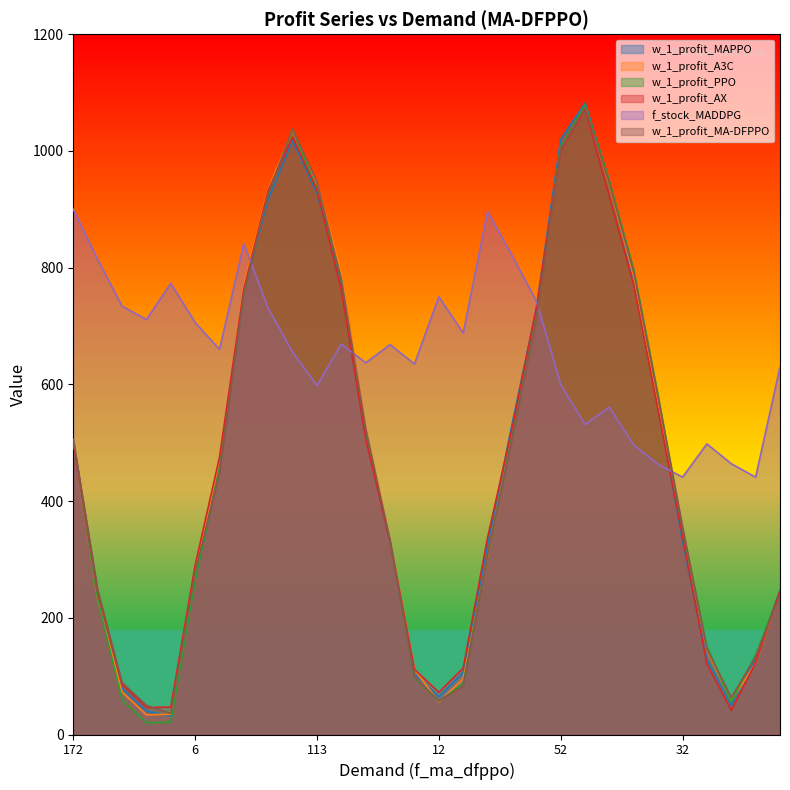

How many times do w_1_profit_AX and w_1_profit_MAPPO cross each other?

8